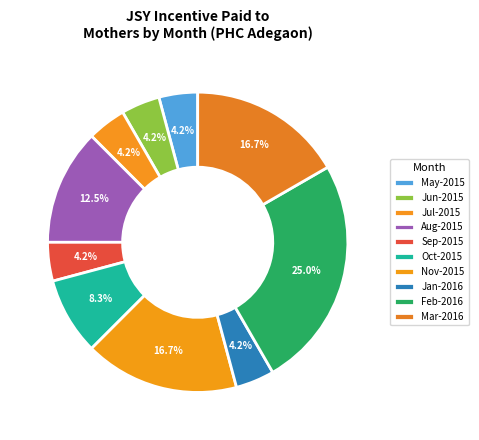

What percentage do Aug-2015 and May-2015 together represent?

16.7%